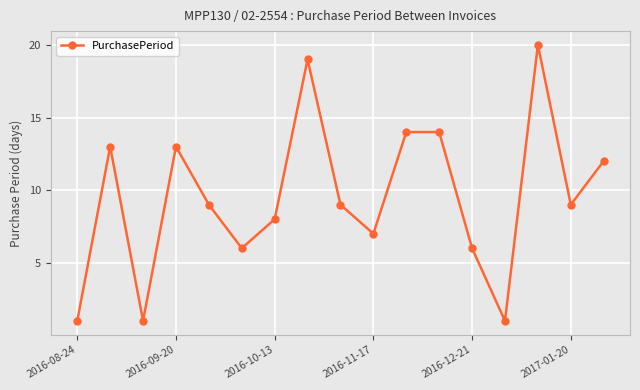

What is the average value?

10